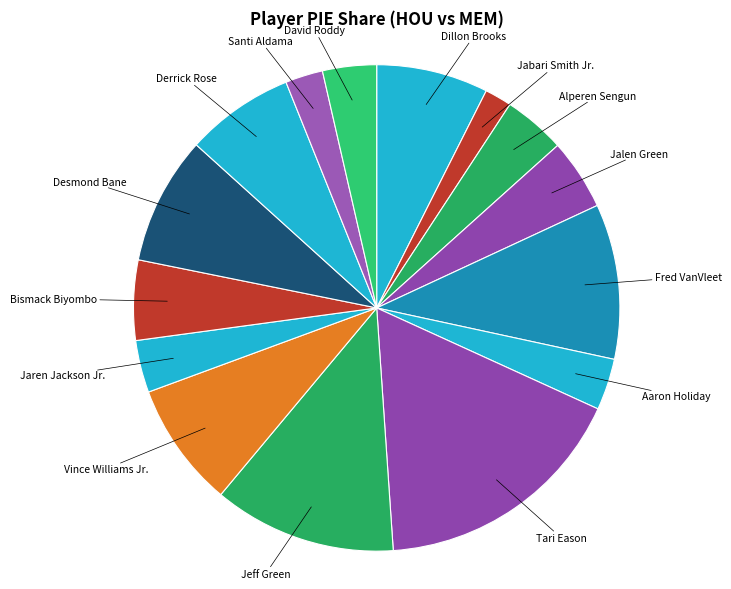

Is it true that Bismack Biyombo is 5% of the pie?

True